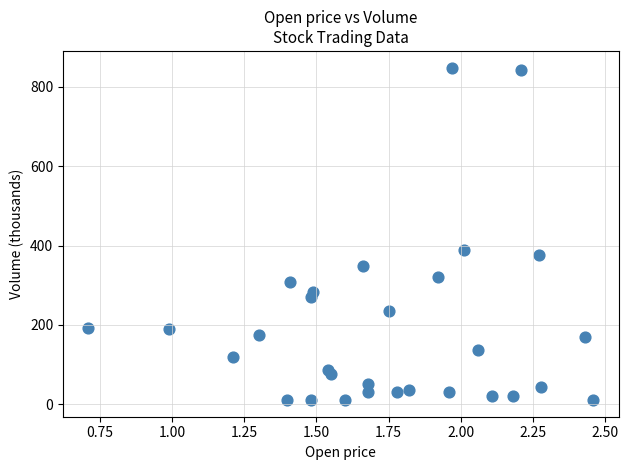

What Y value in the scatter plot is closest to 429?

389